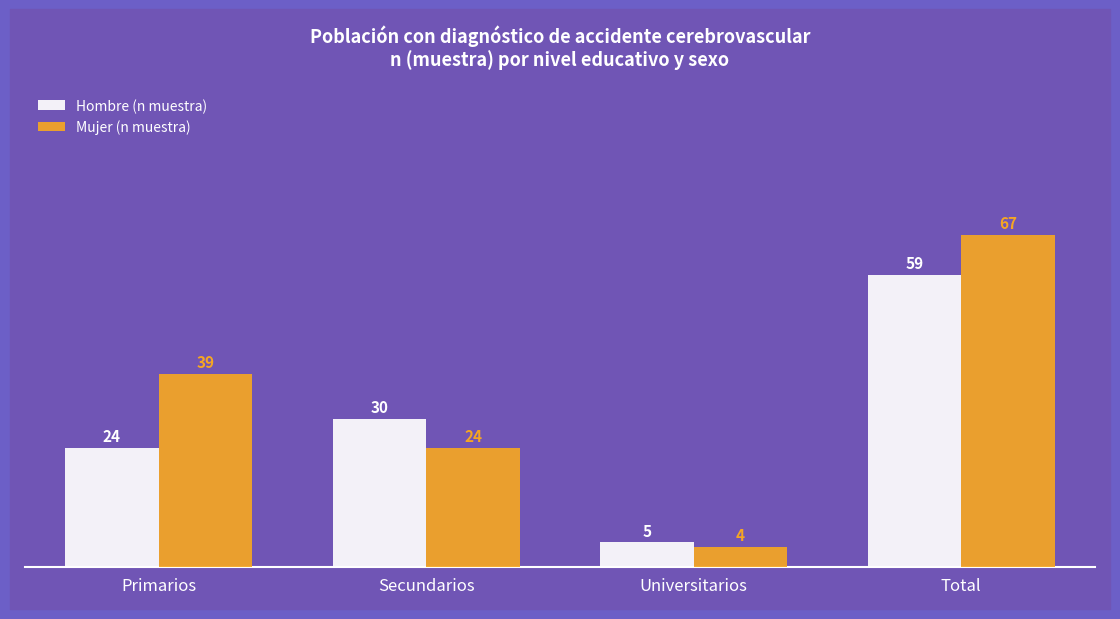

What is the sum of the Hombre (n muestra) values at Secundarios and Primarios?

54